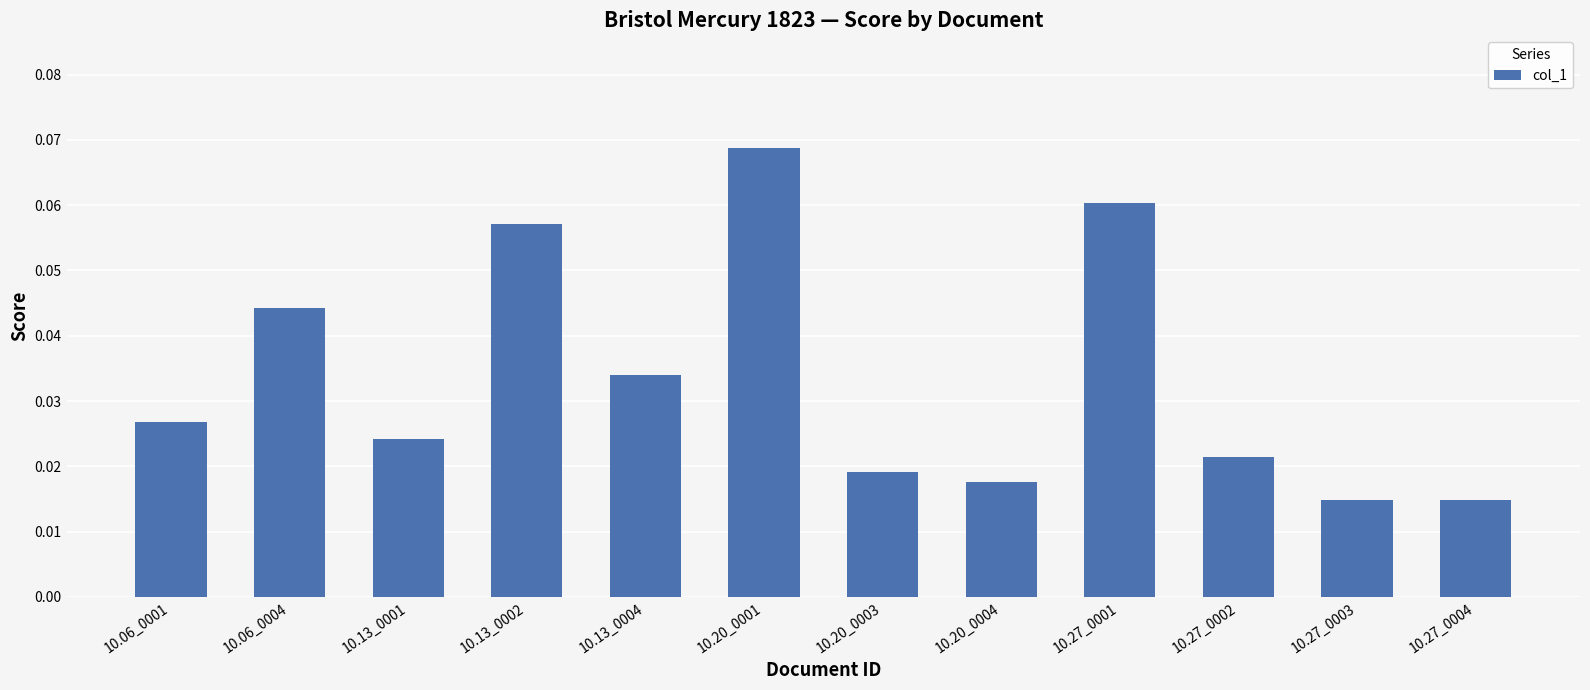

How many bars are there in total?

12